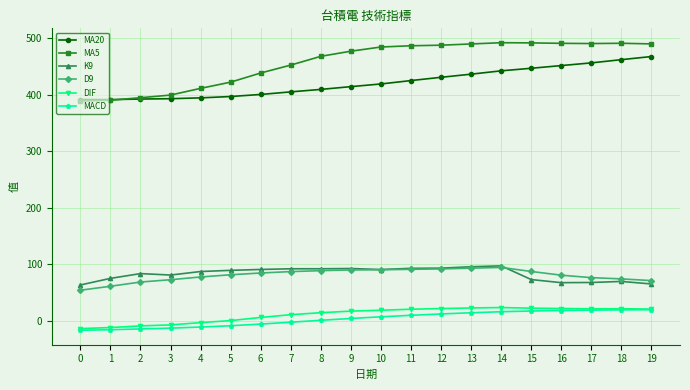

Which series has the widest spread of values?

MA5